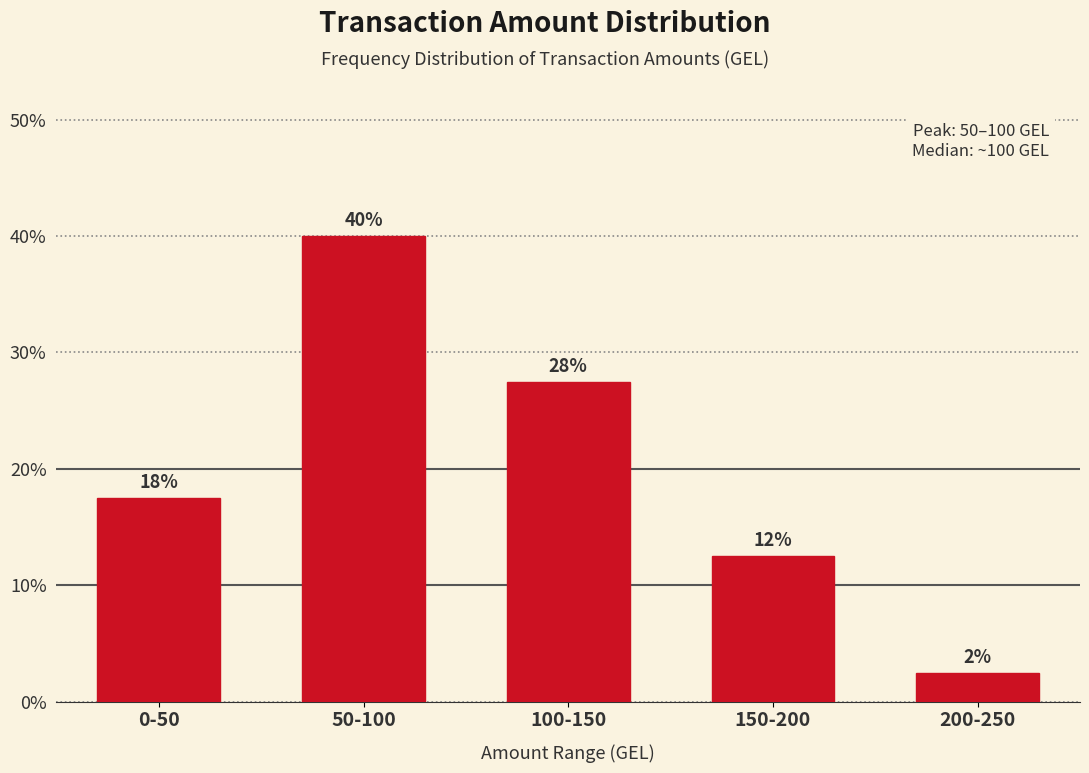

How many bars are there in total?

5